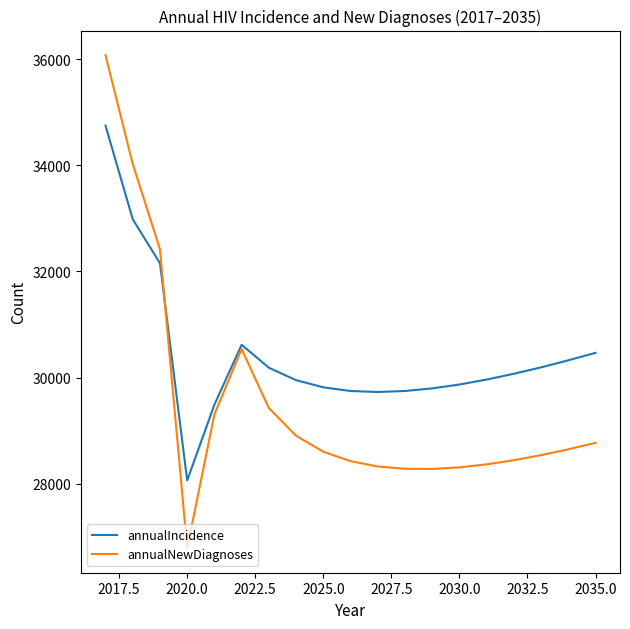

What is the sum of all annualNewDiagnoses values?

560520